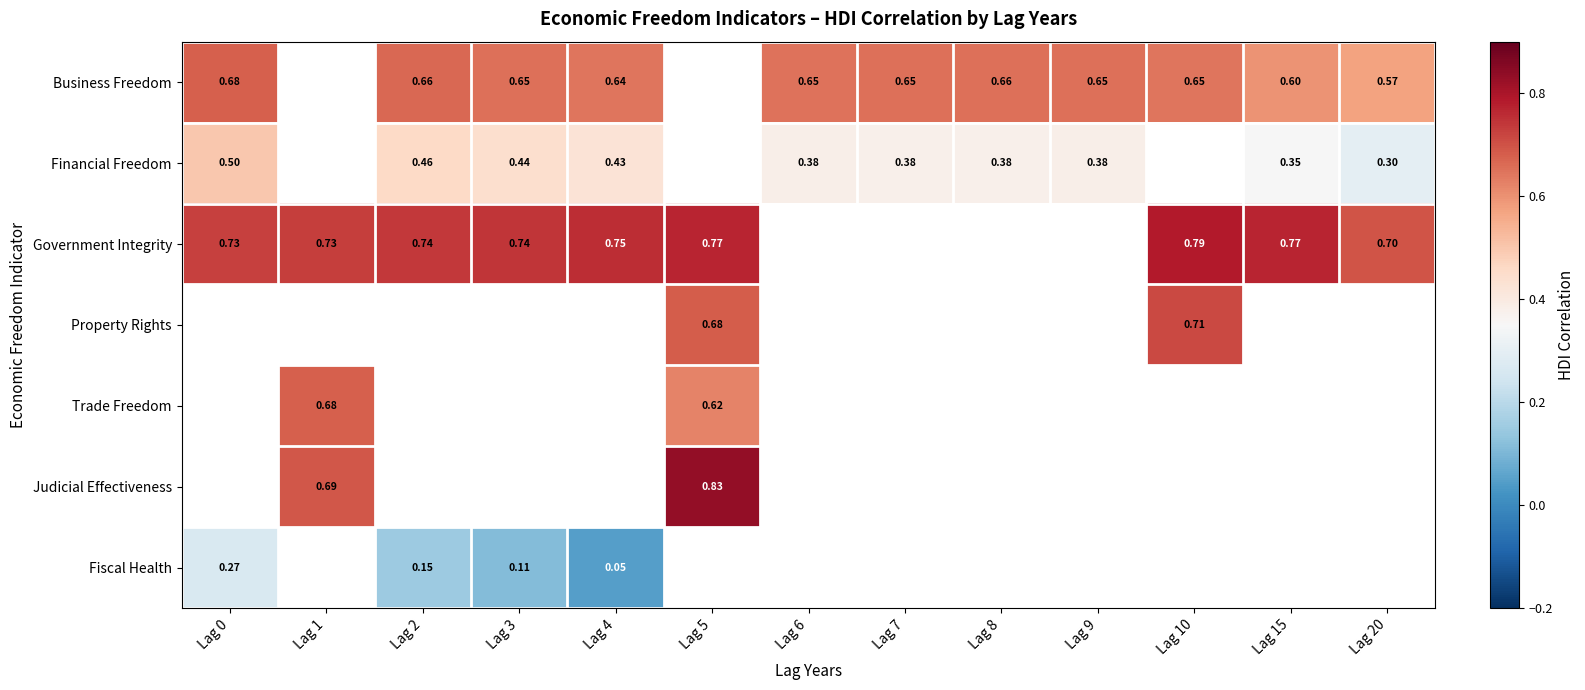

Is the value of Government Integrity at Lag 5 greater than the value of Financial Freedom at Lag 8?

Yes